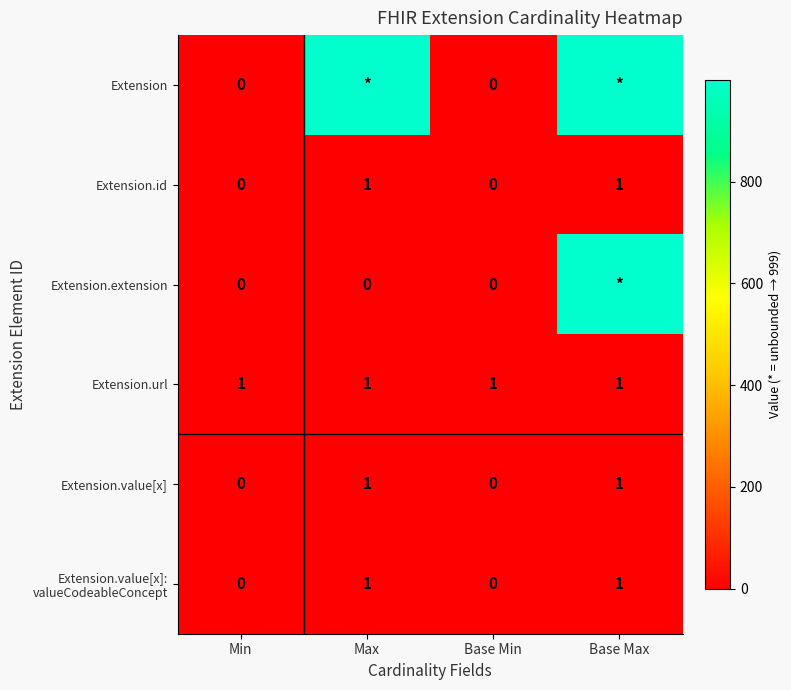

How many Extension.id values are between 0 and 1?

4